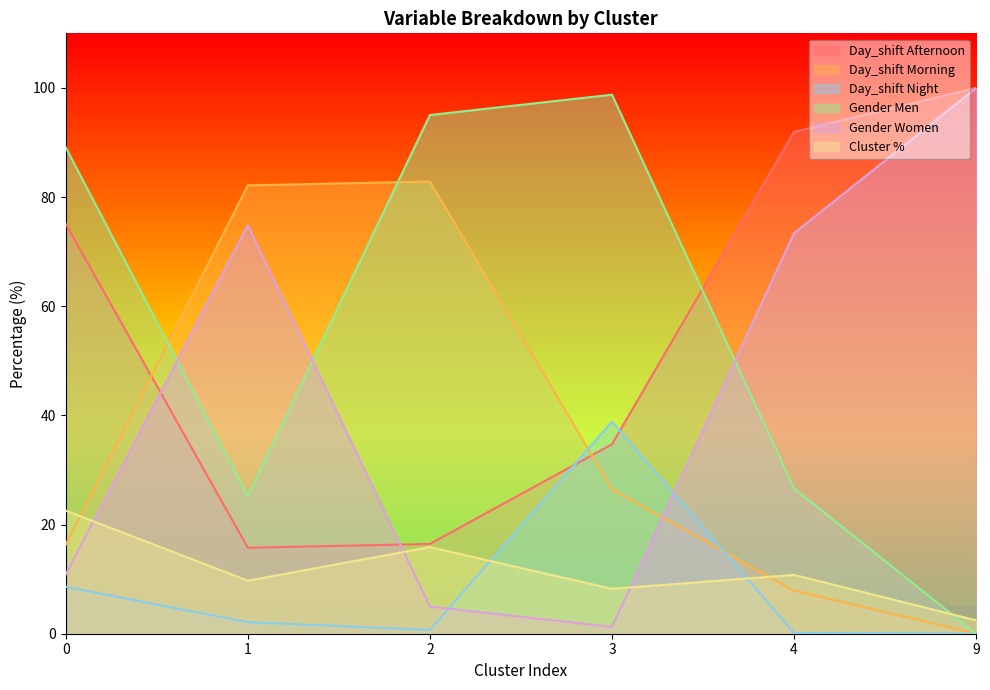

What are all the series names shown in the legend?

Day_shift Afternoon, Day_shift Morning, Day_shift Night, Gender Men, Gender Women, Cluster %